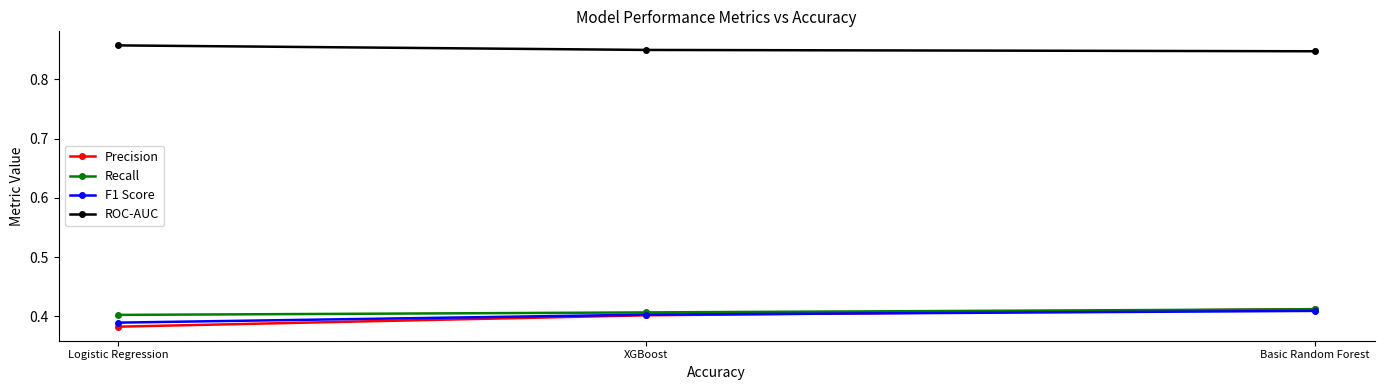

Which series has the largest range (max minus min)?

Precision